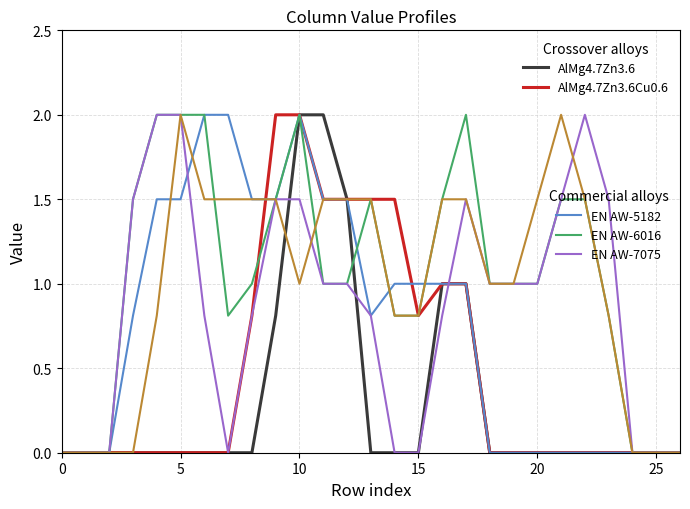

What is the greatest value displayed?

2.0